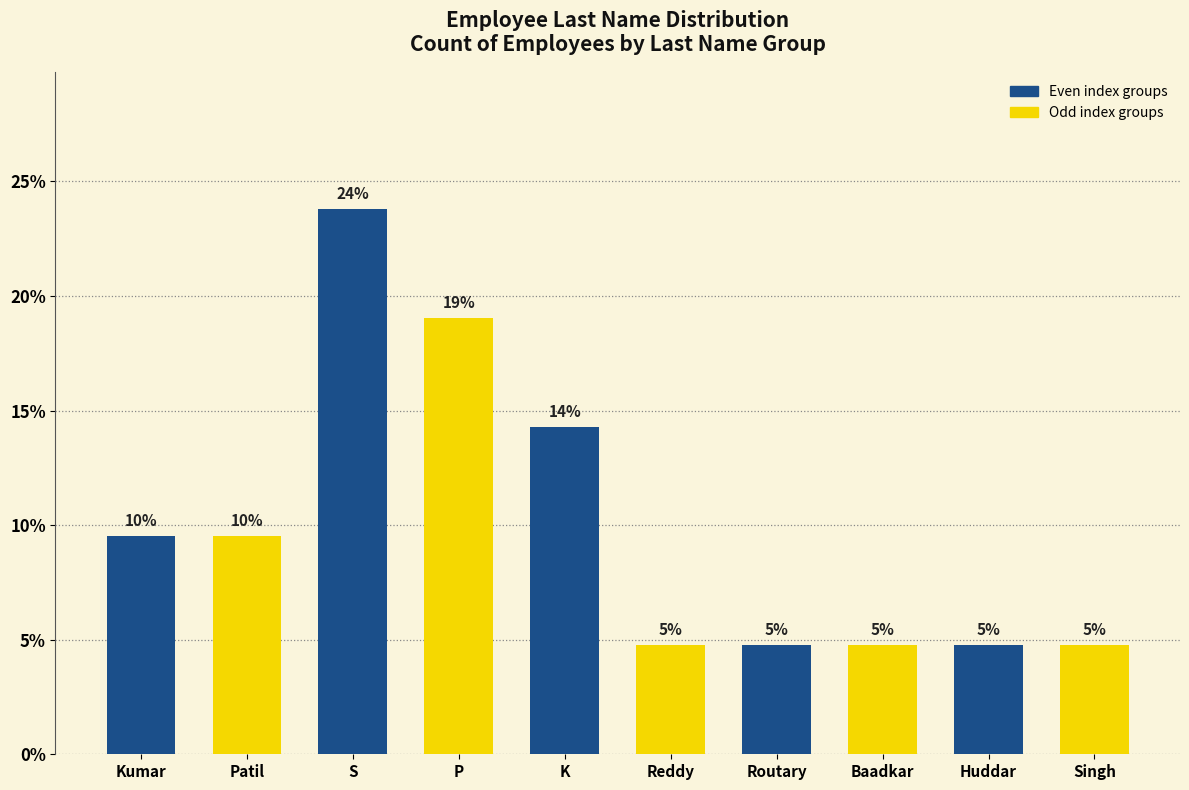

List the labels in order of value, largest first.

S, P, K, Kumar, Patil, Reddy, Routary, Baadkar, Huddar, Singh